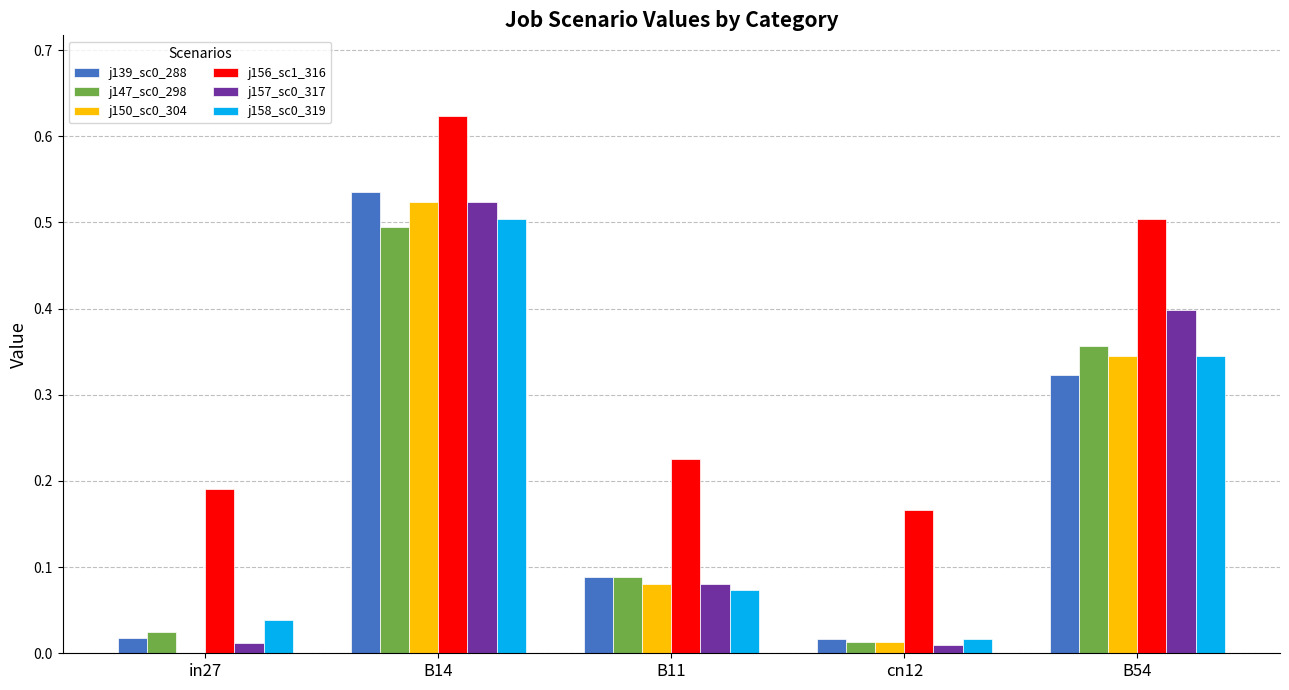

At which category is the sum across all series the highest?

B14